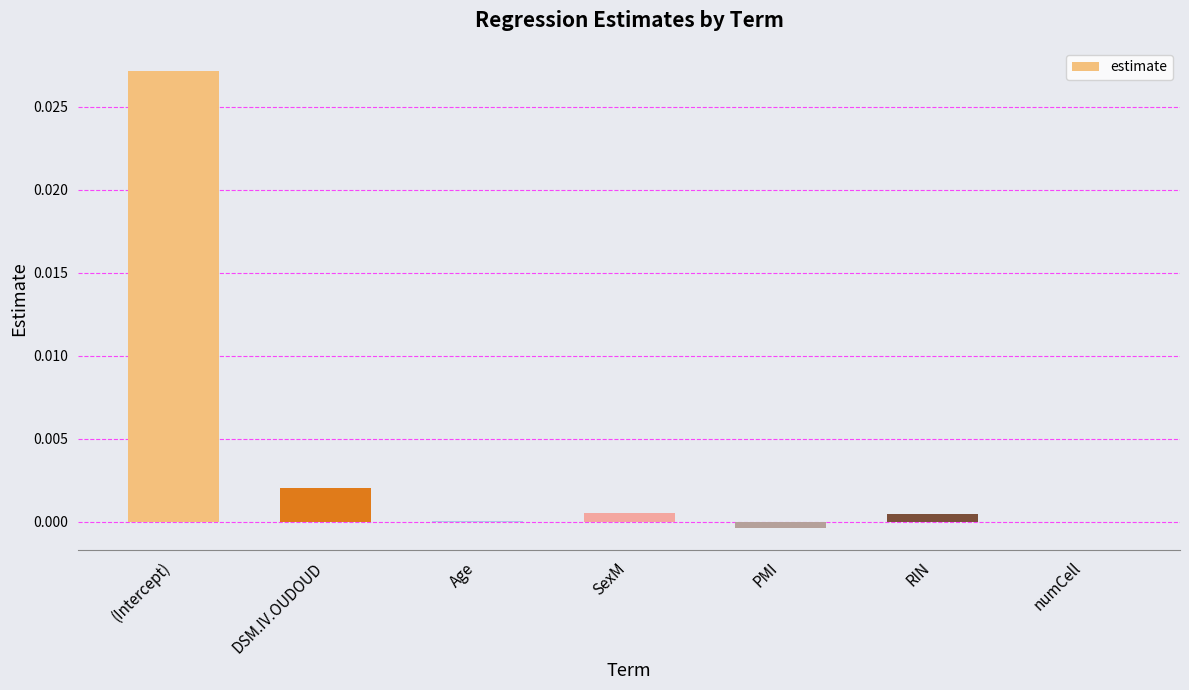

Between (Intercept) and DSM.IV.OUDOUD, which is larger?

(Intercept)